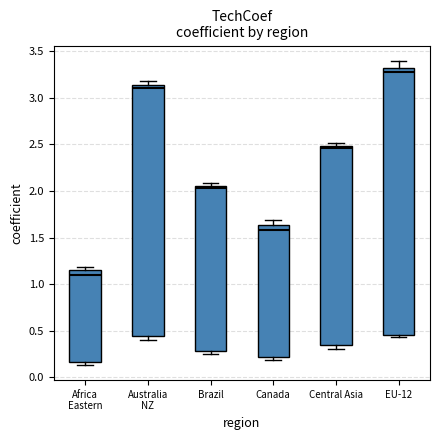

Where is the lower edge of the box for Central Asia on the y-axis? The values are not printed on the chart, so give them approximately, as read against the axis.

0.35